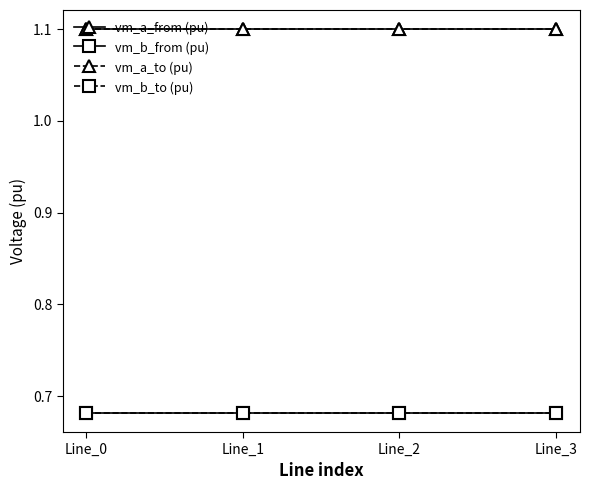

What is the minimum value for vm_b_from (pu)?

0.7